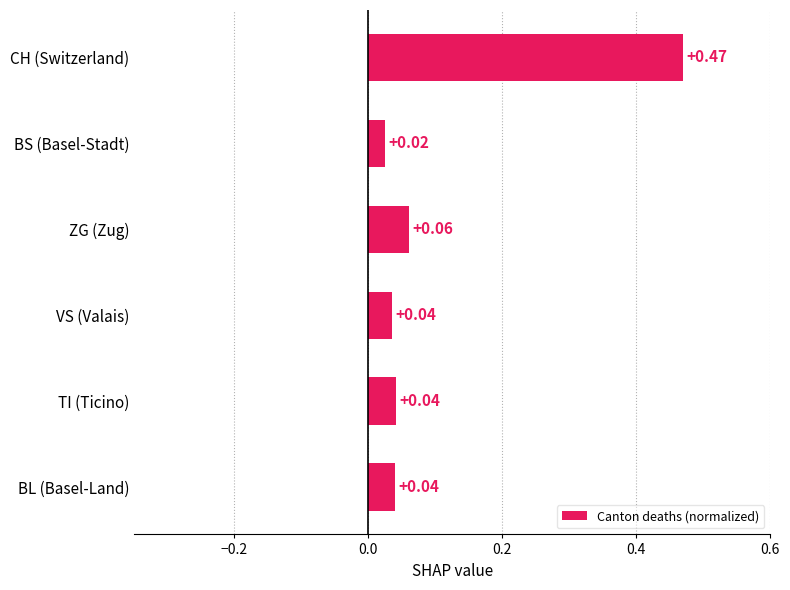

How many categories are shown in the chart?

6